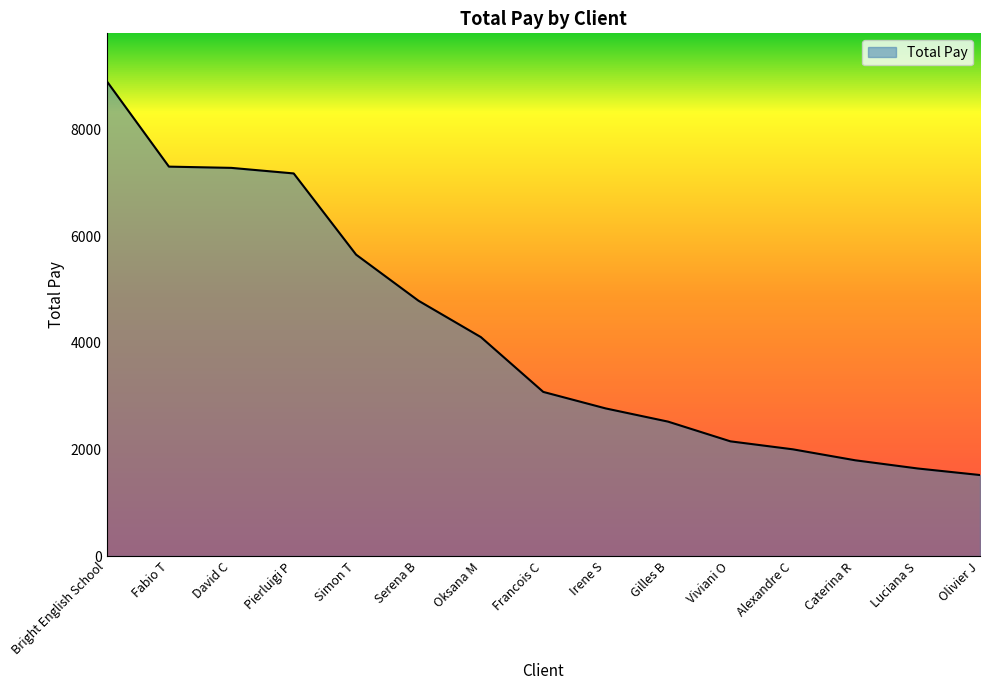

True or false: the data shows 1521.1 at Olivier J.

True